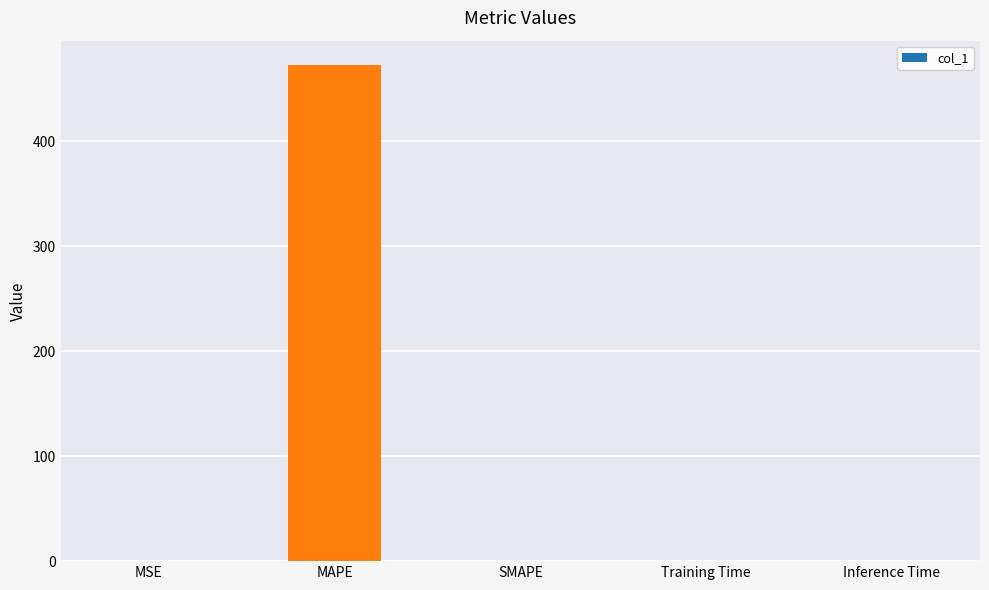

What is the sum of the values at MAPE and SMAPE?

472.3